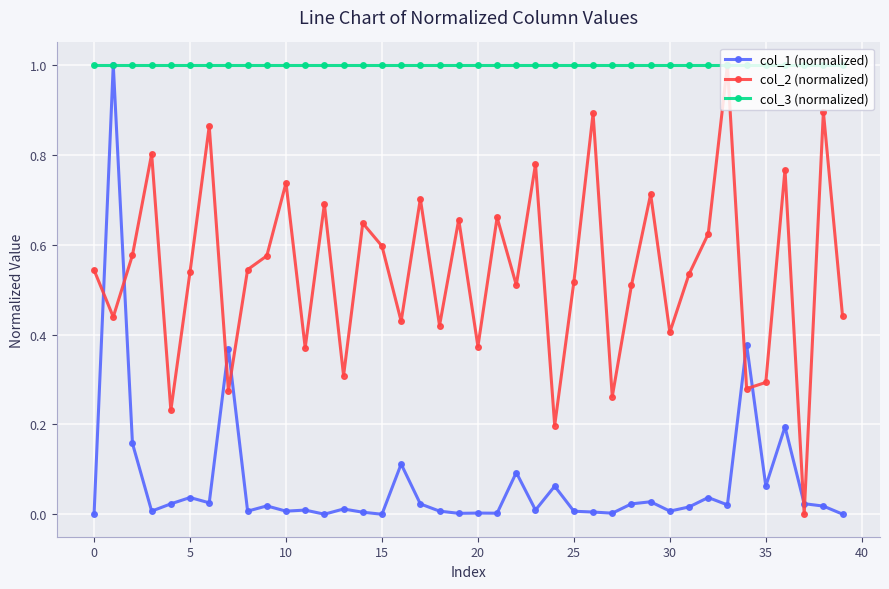

How many interior local peaks does the col_2 (normalized) series have?

14